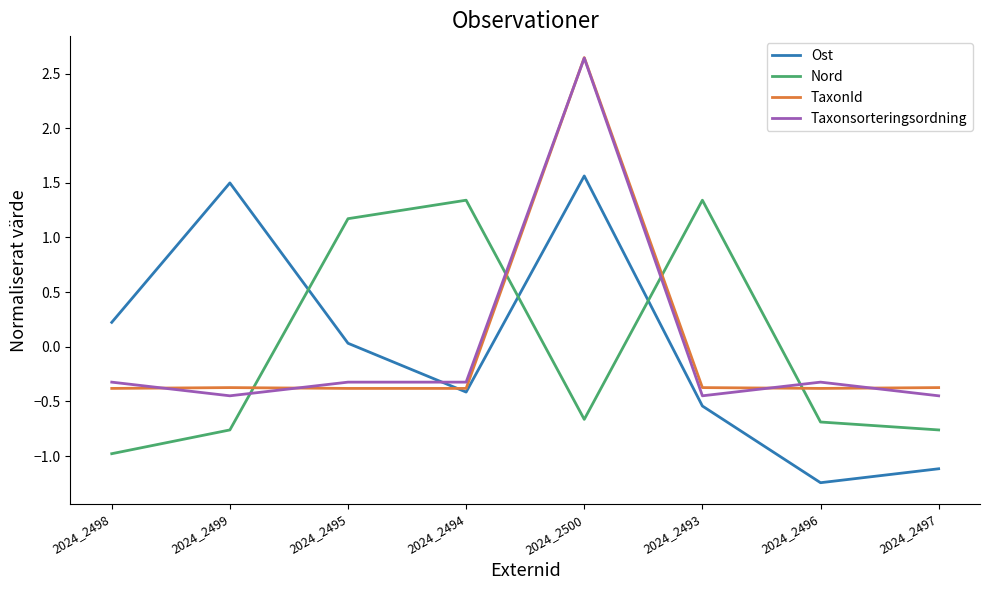

Is the value of TaxonId at 2024_2497 greater than the value of Ost at 2024_2499?

No